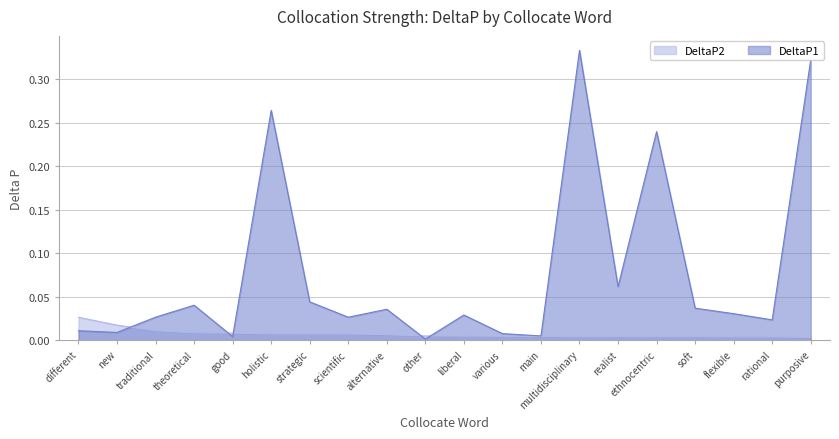

At which category does DeltaP2 reach its first local peak?

realist